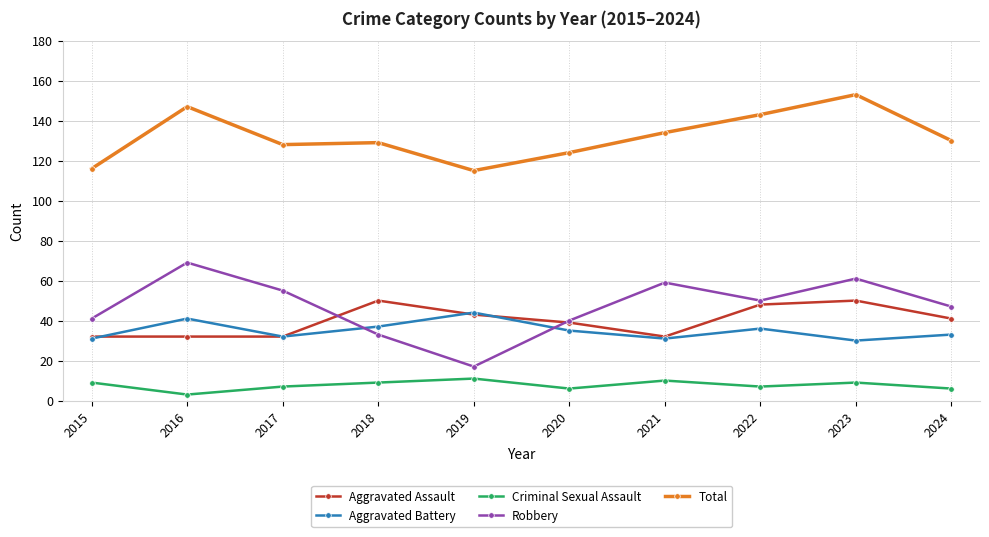

What are all the series names shown in the legend?

Aggravated Assault, Aggravated Battery, Criminal Sexual Assault, Robbery, Total